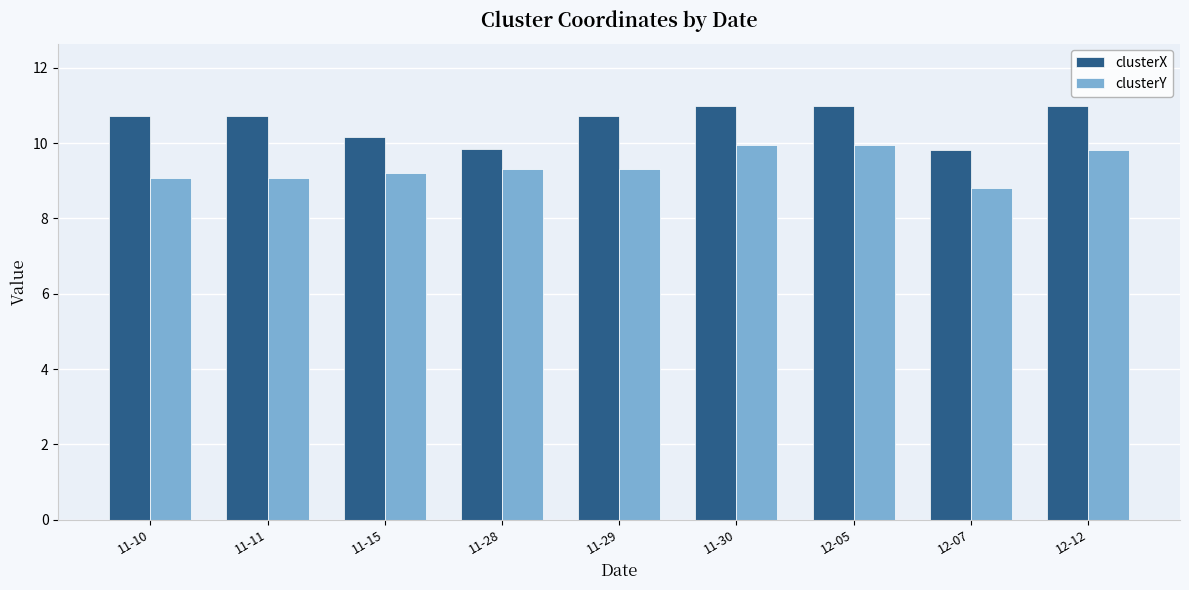

True or false: clusterY has a value of 10.0 at 12-05.

True